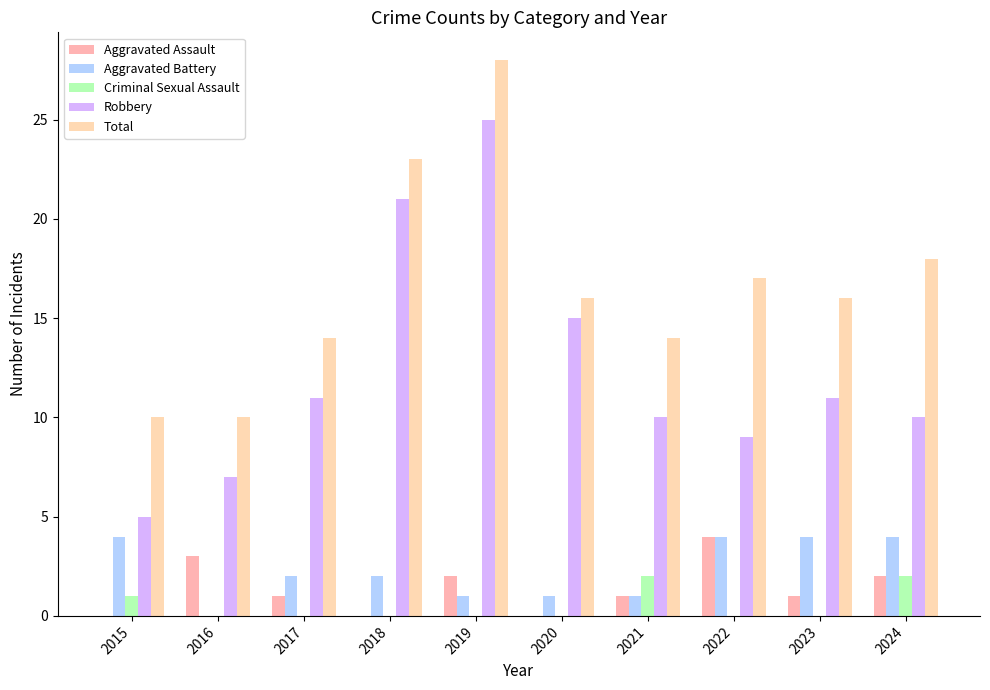

How many Aggravated Battery values are between 1 and 4?

9